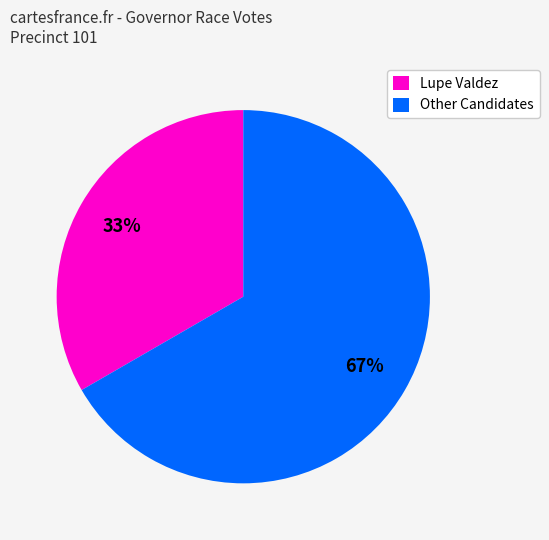

What percentage is the Other Candidates slice, to the nearest percent?

67%